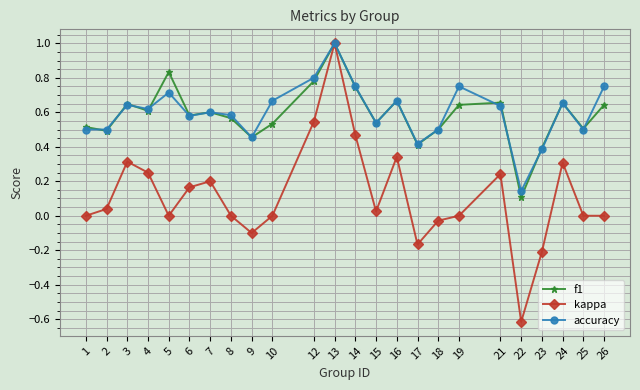

True or false: f1 has more than 2 points higher than both neighbors.

True